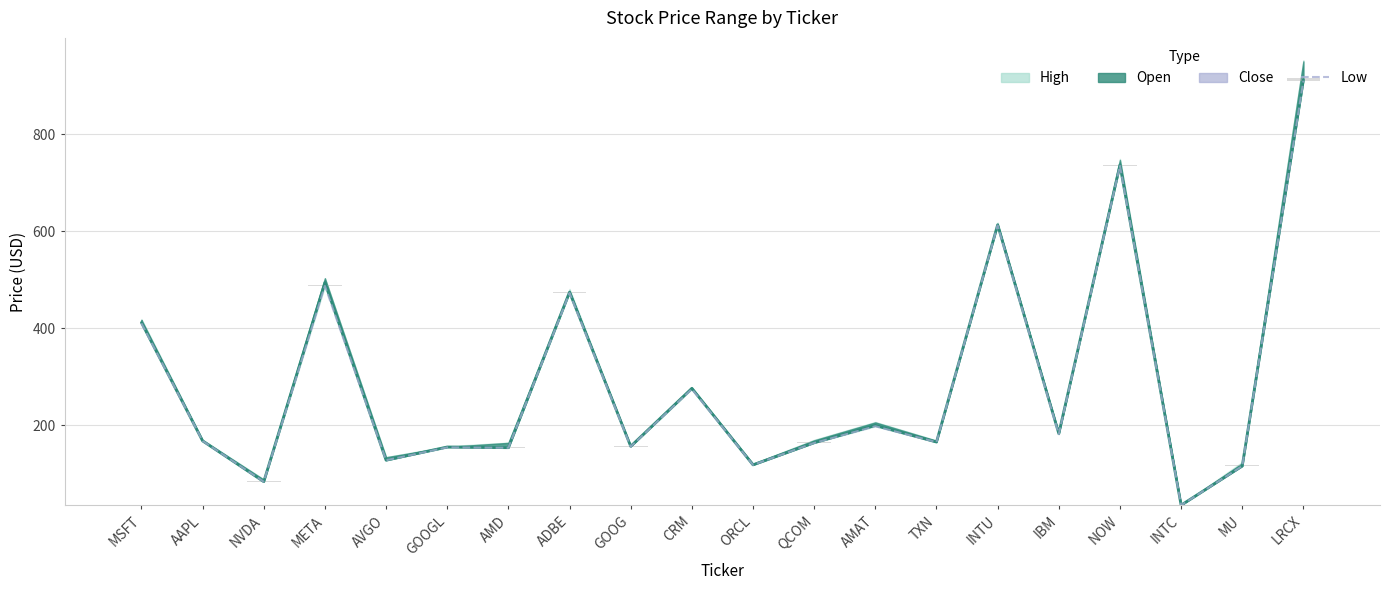

True or false: Low has a value of 679.6 at META.

False